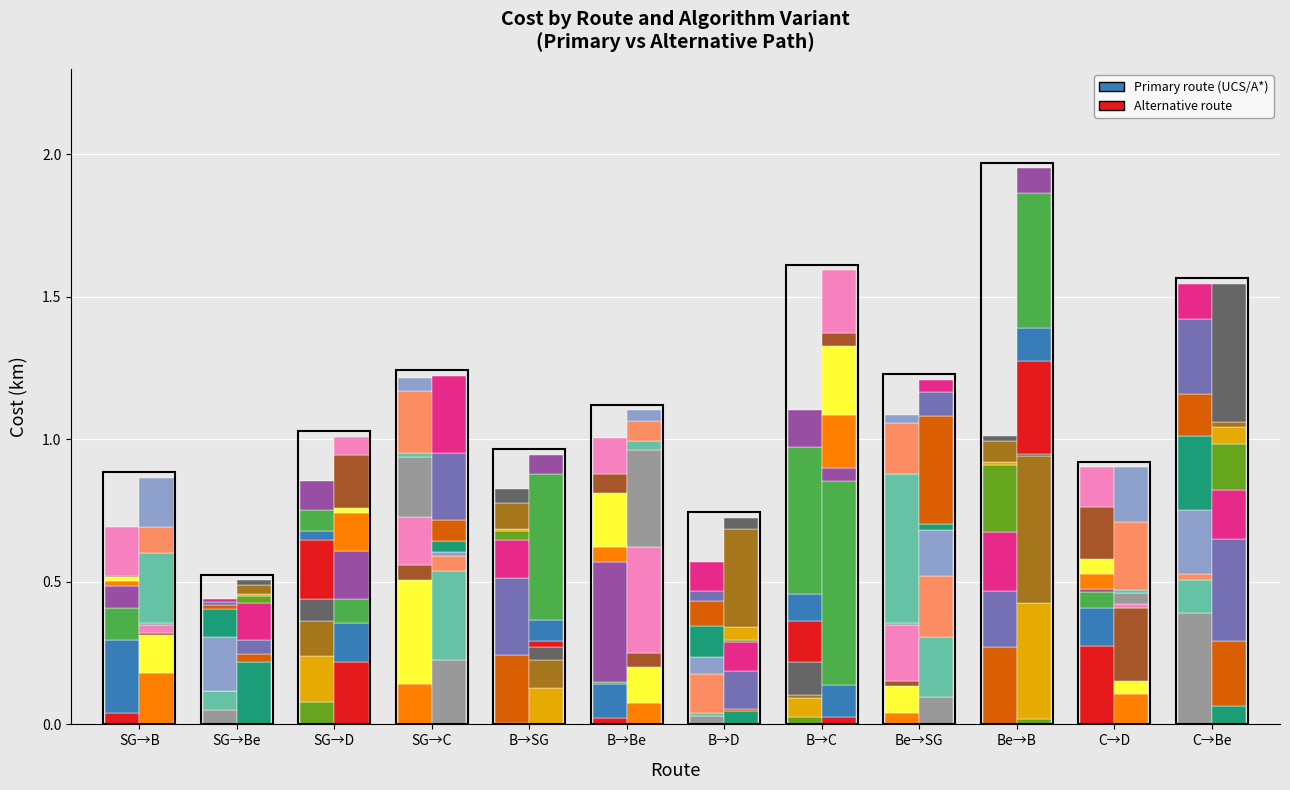

The BFS series shows 0.2 at SG. True or false?

False